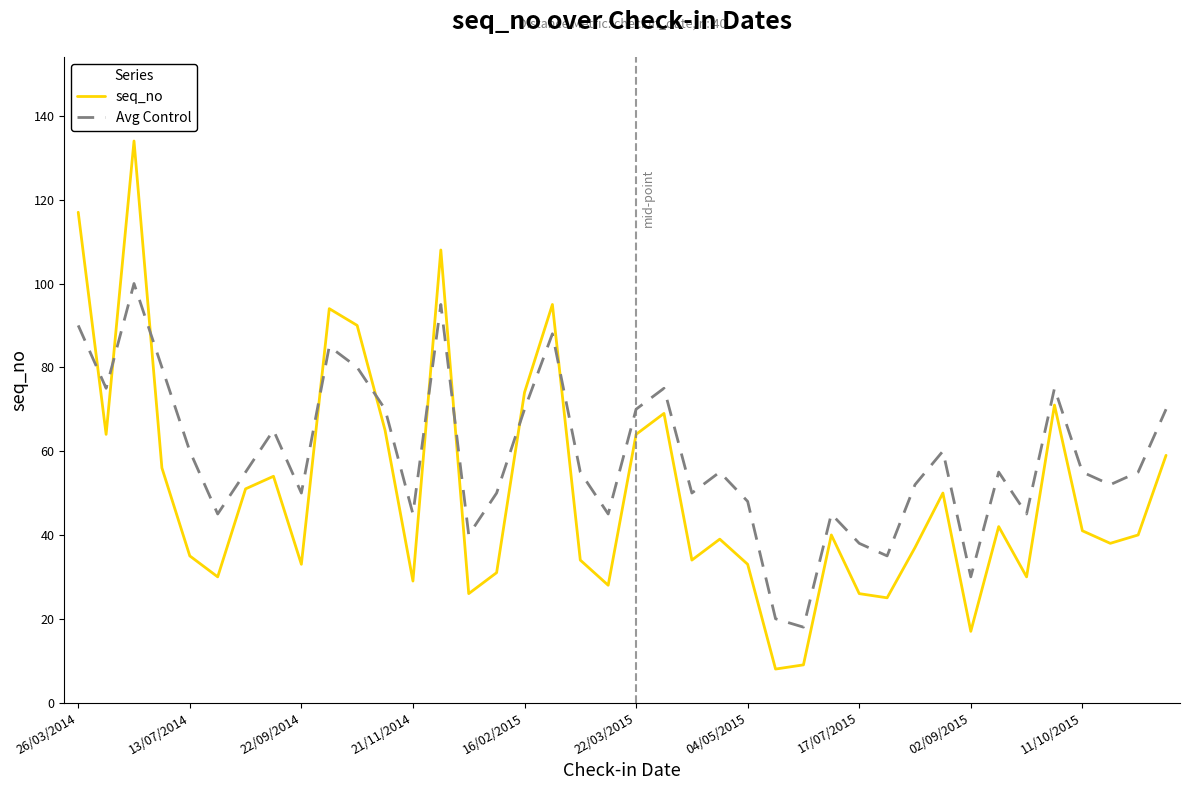

Which series has the largest total across all categories?

Avg Control